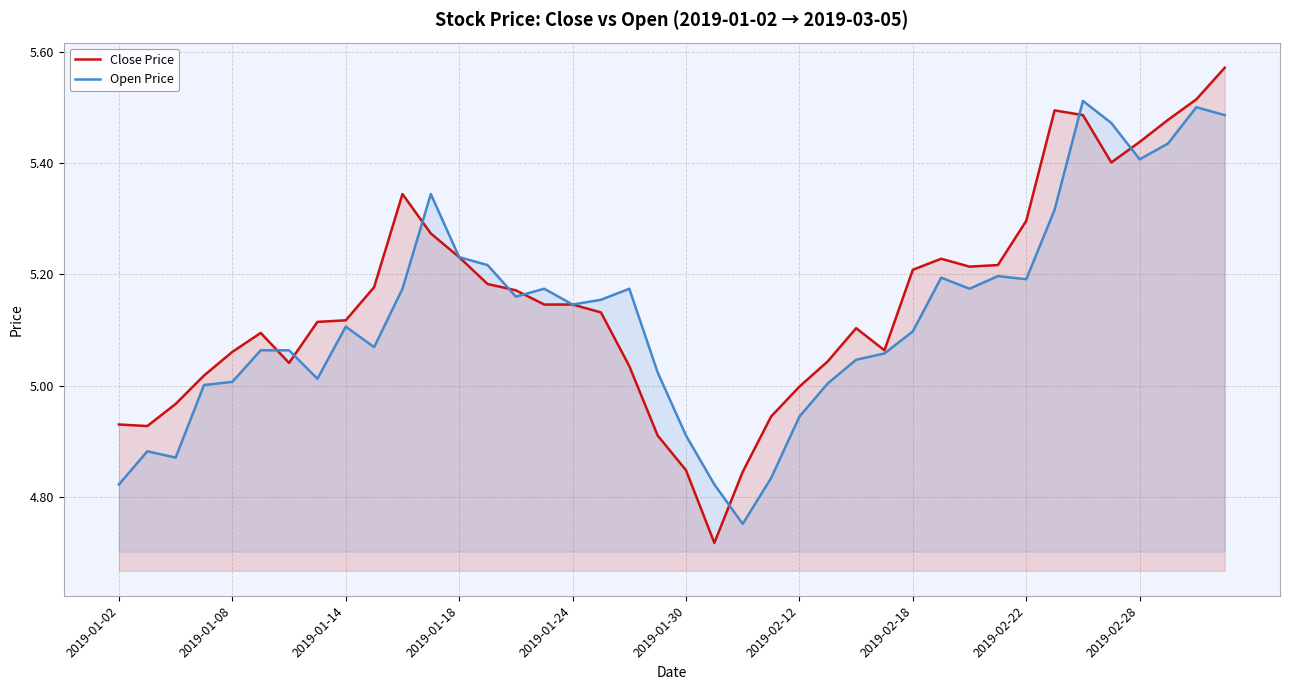

At which label does Open Price reach its minimum?

22